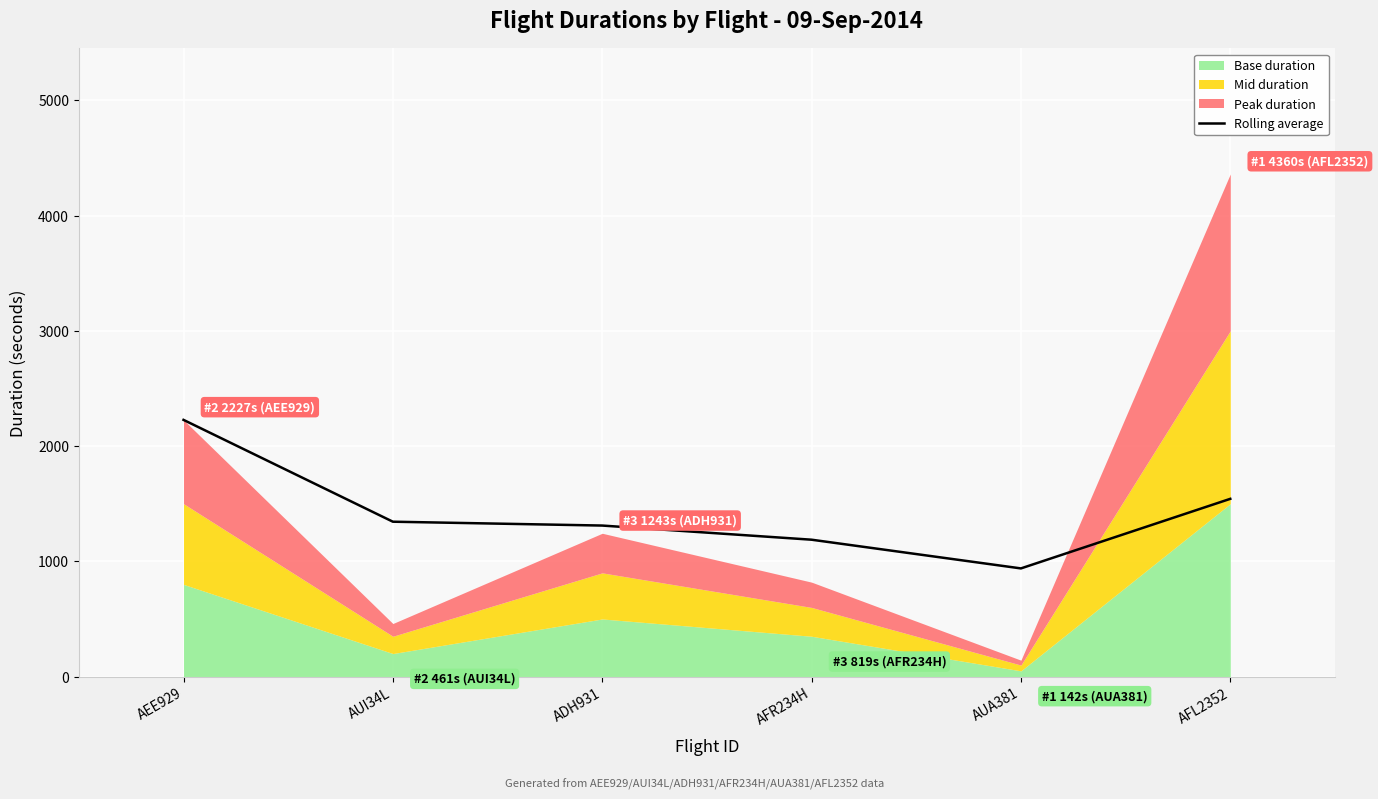

True or false: Rolling average has a value of 1804.6 at ADH931.

False